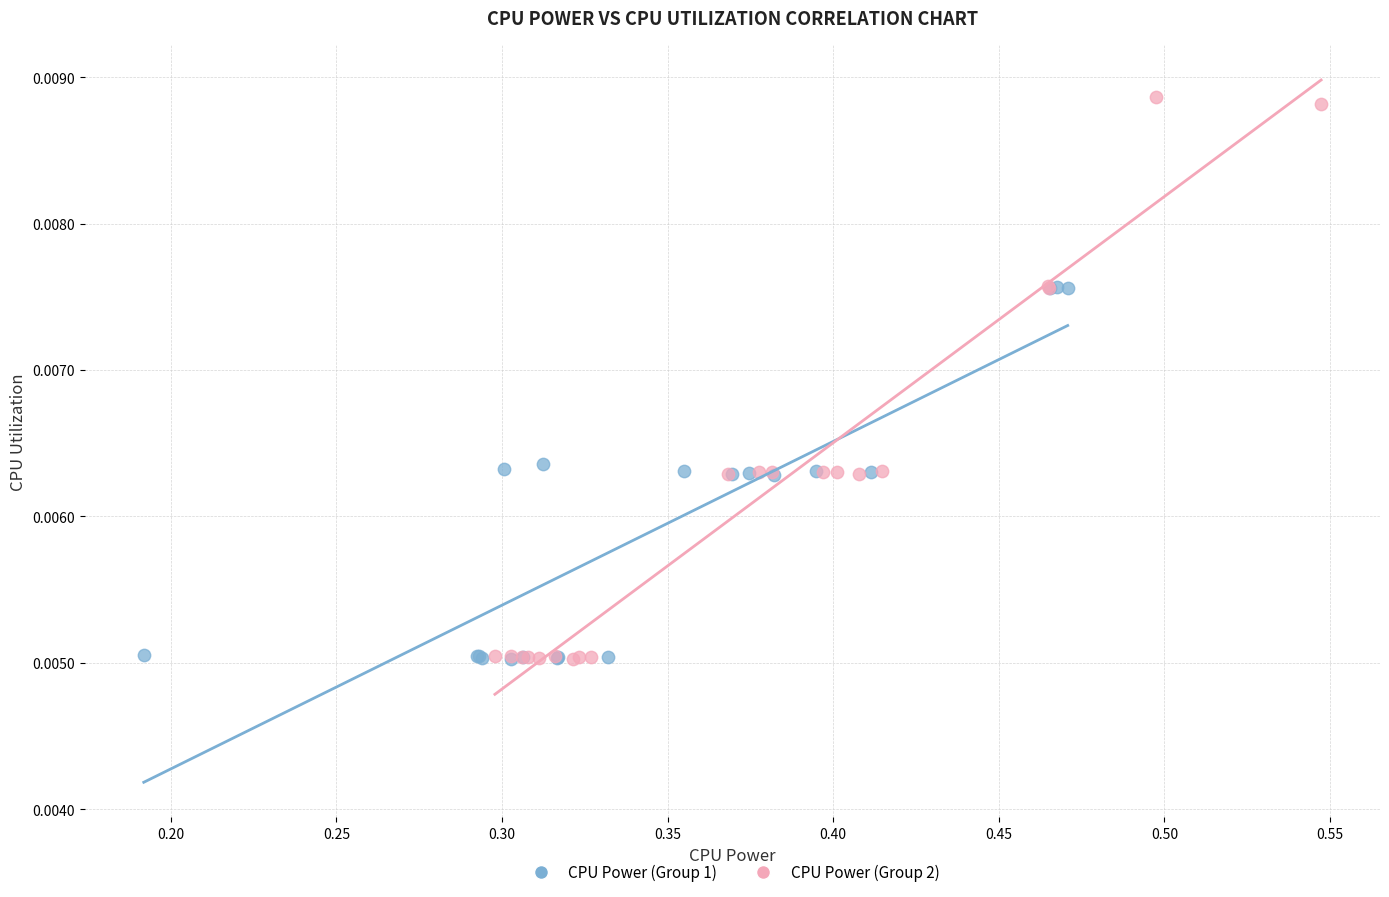

Which series has the largest Y range (max minus min)?

CPU Power (Group 2)